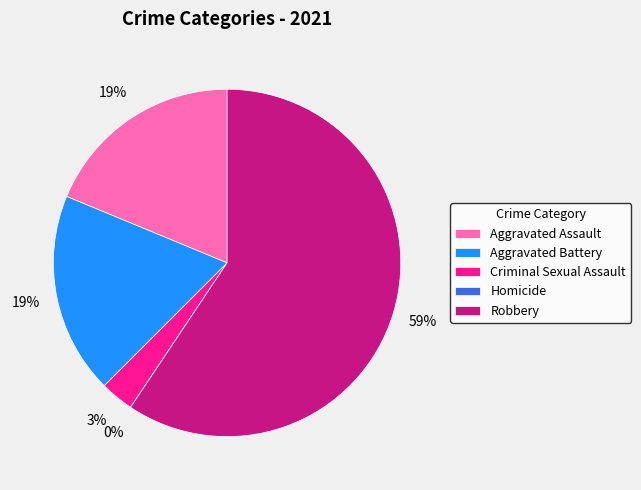

What is the total percentage of Aggravated Assault and Criminal Sexual Assault?

21.9%